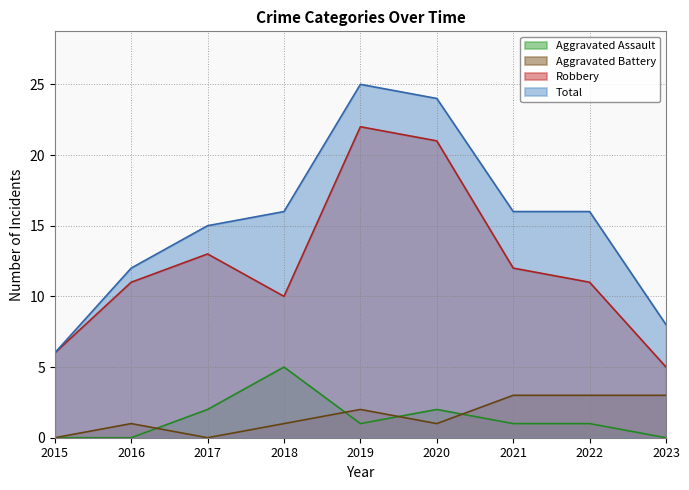

Where do Aggravated Assault and Aggravated Battery first cross each other?

2016 and 2017